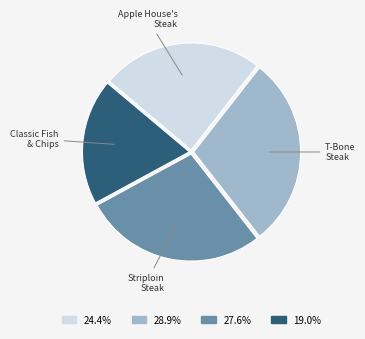

What is the largest slice in the pie chart?

T-Bone Steak